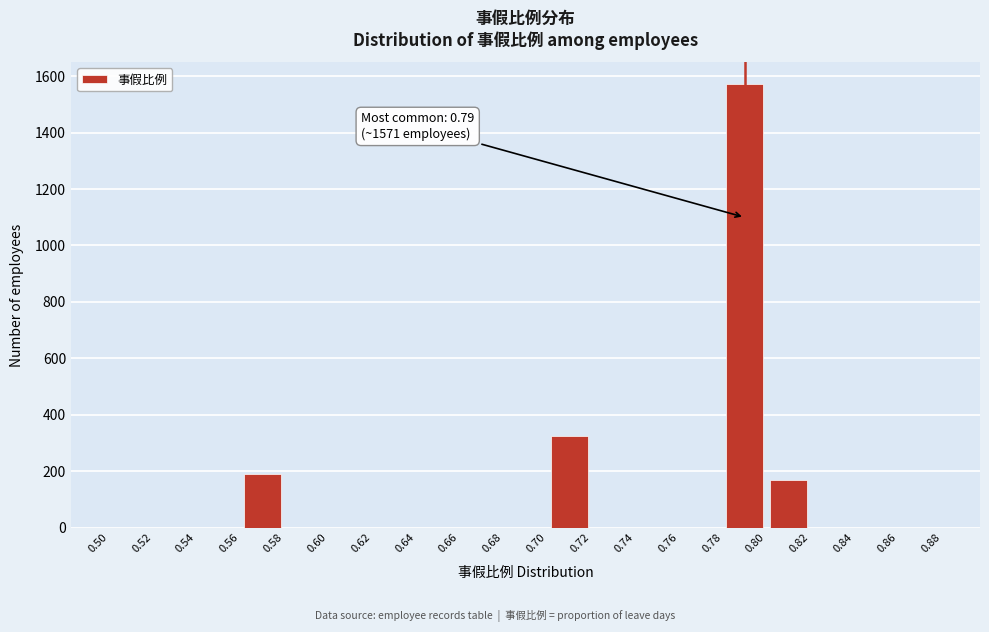

Over which range of the x-axis is the bar tallest?

0.78 to 0.80